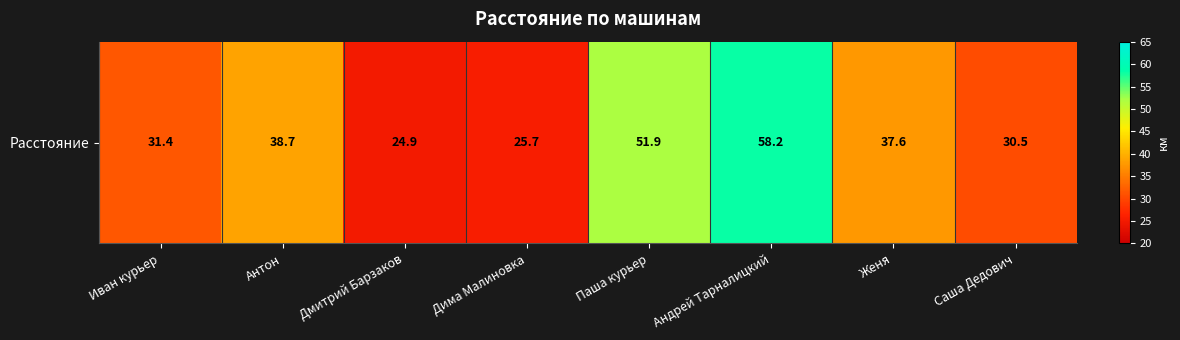

Between Саша Дедович and Дмитрий Барзаков, which is larger?

Саша Дедович